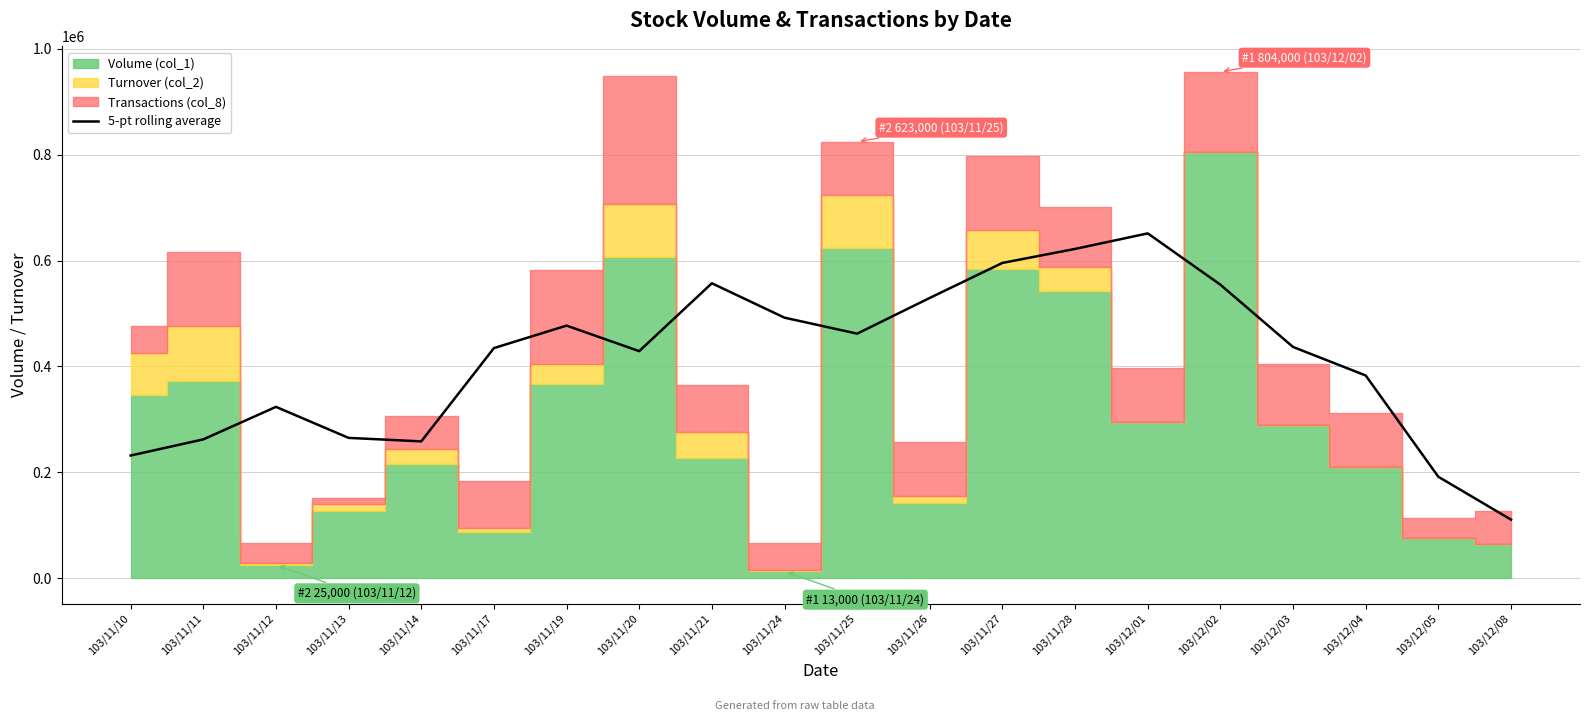

How many values are below 436757?

10